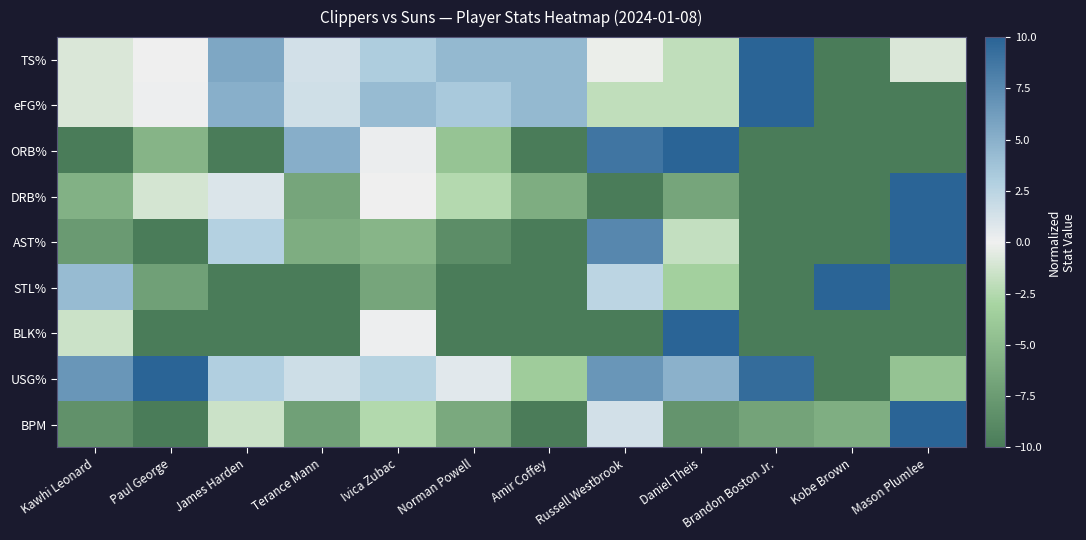

Reading left to right, transcribe all the data shown in this chart.

TS%: Kawhi Leonard=-0.9	Paul George=0.1	James Harden=5.6	Terance Mann=1.3	Ivica Zubac=3.1	Norman Powell=4.4	Amir Coffey=4.4	Russell Westbrook=-0.2	Daniel Theis=-2.0	Brandon Boston Jr.=10.0	Kobe Brown=-10.0	Mason Plumlee=-0.9
eFG%: Kawhi Leonard=-0.9	Paul George=0.1	James Harden=5.0	Terance Mann=1.6	Ivica Zubac=4.2	Norman Powell=3.3	Amir Coffey=4.4	Russell Westbrook=-2.0	Daniel Theis=-2.0	Brandon Boston Jr.=10.0	Kobe Brown=-10.0	Mason Plumlee=-10.0
ORB%: Kawhi Leonard=-10.0	Paul George=-5.5	James Harden=-10.0	Terance Mann=5.1	Ivica Zubac=0.2	Norman Powell=-4.3	Amir Coffey=-10.0	Russell Westbrook=8.8	Daniel Theis=10.0	Brandon Boston Jr.=-10.0	Kobe Brown=-10.0	Mason Plumlee=-10.0
DRB%: Kawhi Leonard=-5.7	Paul George=-1.1	James Harden=1.0	Terance Mann=-6.7	Ivica Zubac=0.1	Norman Powell=-2.4	Amir Coffey=-6.0	Russell Westbrook=-10.0	Daniel Theis=-6.7	Brandon Boston Jr.=-10.0	Kobe Brown=-10.0	Mason Plumlee=10.0
AST%: Kawhi Leonard=-7.5	Paul George=-10.0	James Harden=2.8	Terance Mann=-6.0	Ivica Zubac=-5.5	Norman Powell=-8.5	Amir Coffey=-10.0	Russell Westbrook=7.6	Daniel Theis=-1.8	Brandon Boston Jr.=-10.0	Kobe Brown=-10.0	Mason Plumlee=10.0
STL%: Kawhi Leonard=4.3	Paul George=-7.0	James Harden=-10.0	Terance Mann=-10.0	Ivica Zubac=-6.7	Norman Powell=-10.0	Amir Coffey=-10.0	Russell Westbrook=2.4	Daniel Theis=-3.3	Brandon Boston Jr.=-10.0	Kobe Brown=10.0	Mason Plumlee=-10.0
BLK%: Kawhi Leonard=-1.5	Paul George=-10.0	James Harden=-10.0	Terance Mann=-10.0	Ivica Zubac=0.1	Norman Powell=-10.0	Amir Coffey=-10.0	Russell Westbrook=-10.0	Daniel Theis=10.0	Brandon Boston Jr.=-10.0	Kobe Brown=-10.0	Mason Plumlee=-10.0
USG%: Kawhi Leonard=6.7	Paul George=10.0	James Harden=2.9	Terance Mann=1.6	Ivica Zubac=2.6	Norman Powell=0.7	Amir Coffey=-3.6	Russell Westbrook=6.7	Daniel Theis=4.9	Brandon Boston Jr.=9.4	Kobe Brown=-10.0	Mason Plumlee=-4.3
BPM: Kawhi Leonard=-8.2	Paul George=-10.0	James Harden=-1.6	Terance Mann=-7.1	Ivica Zubac=-2.5	Norman Powell=-6.4	Amir Coffey=-9.9	Russell Westbrook=1.4	Daniel Theis=-8.0	Brandon Boston Jr.=-6.8	Kobe Brown=-6.0	Mason Plumlee=10.0